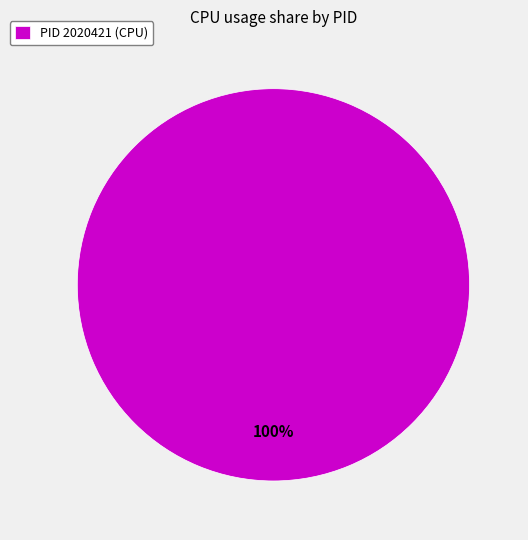

Is it true that PID 2020421 (CPU) is 100% of the pie?

True